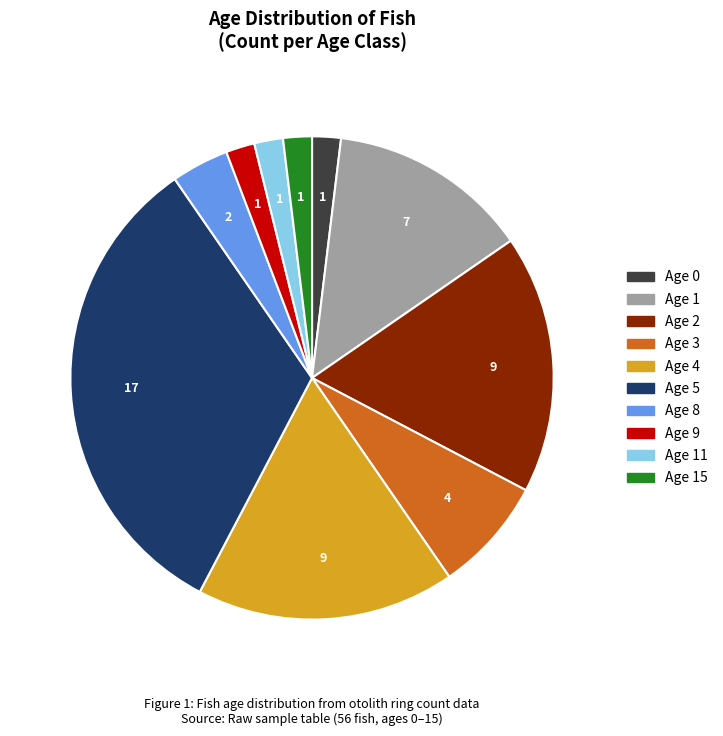

Is there any slice that represents more than half of the pie?

No